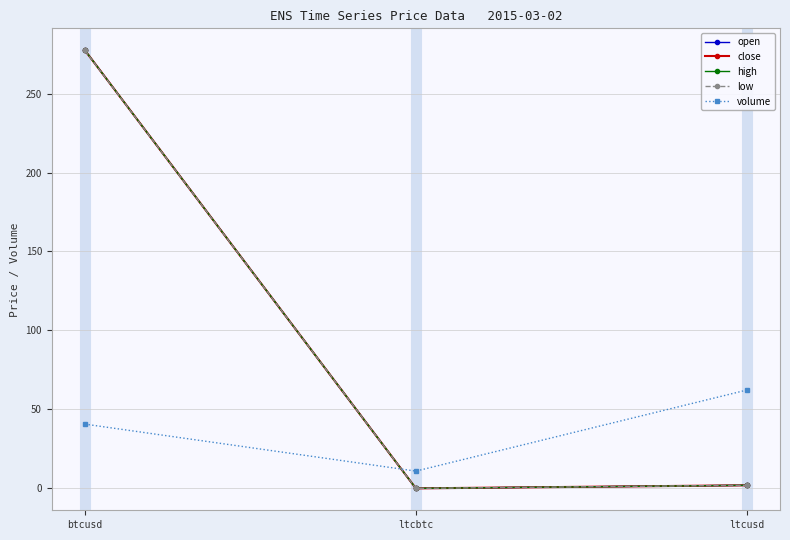

Which series has the widest spread of values?

high